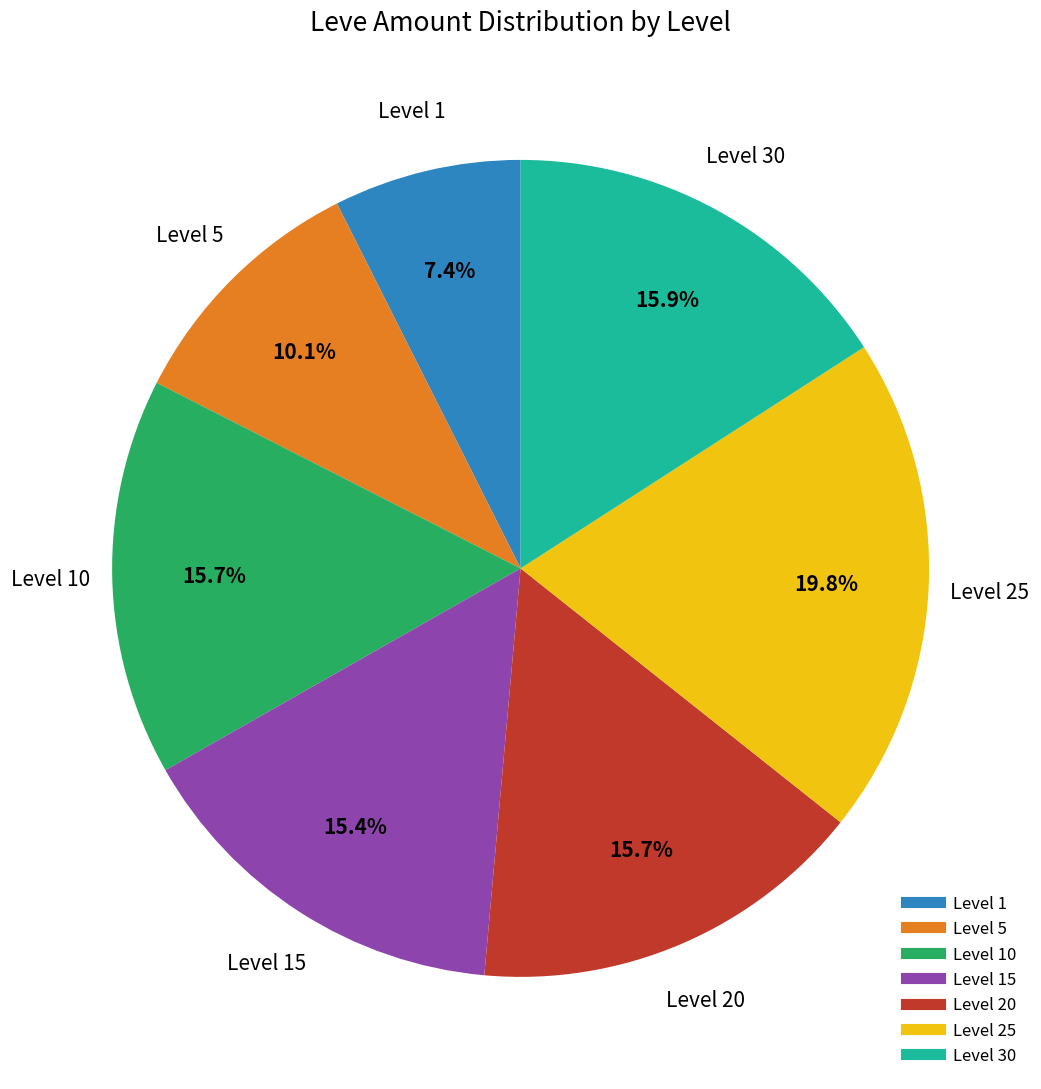

Is there any slice that represents more than half of the pie?

No